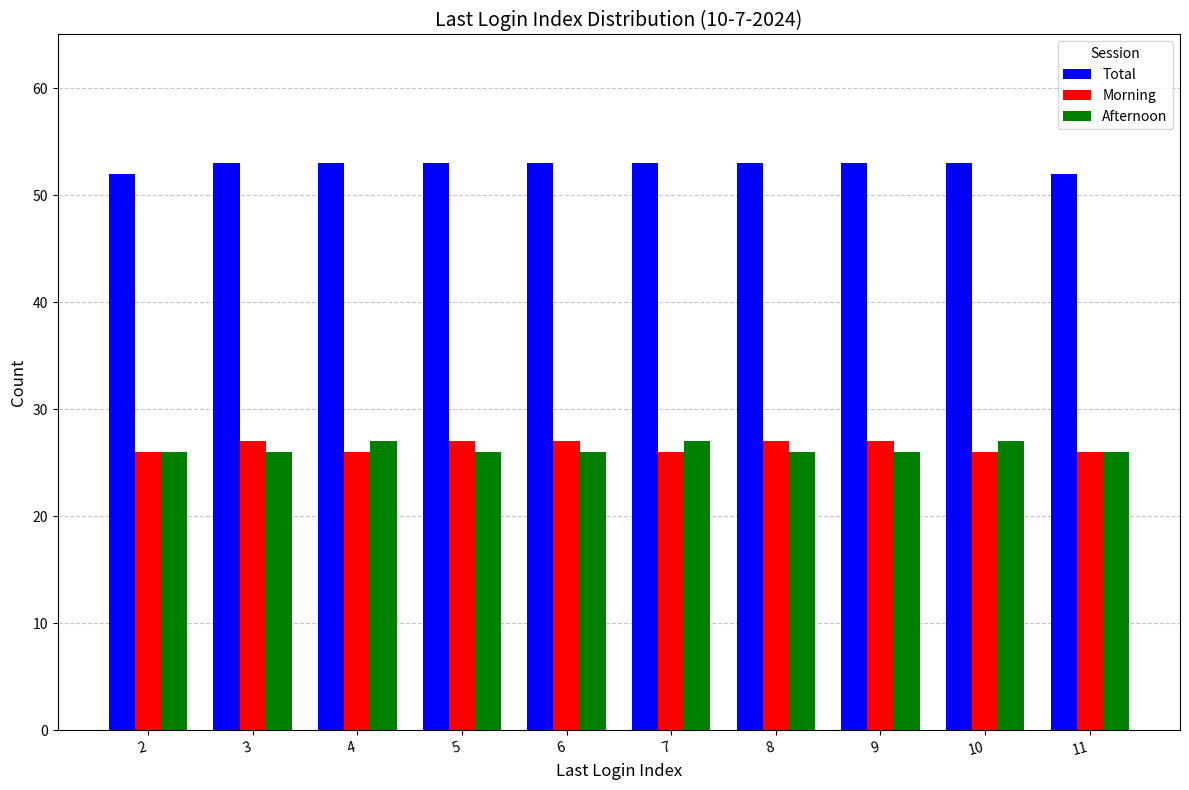

Does the chart contain stacked bars?

No